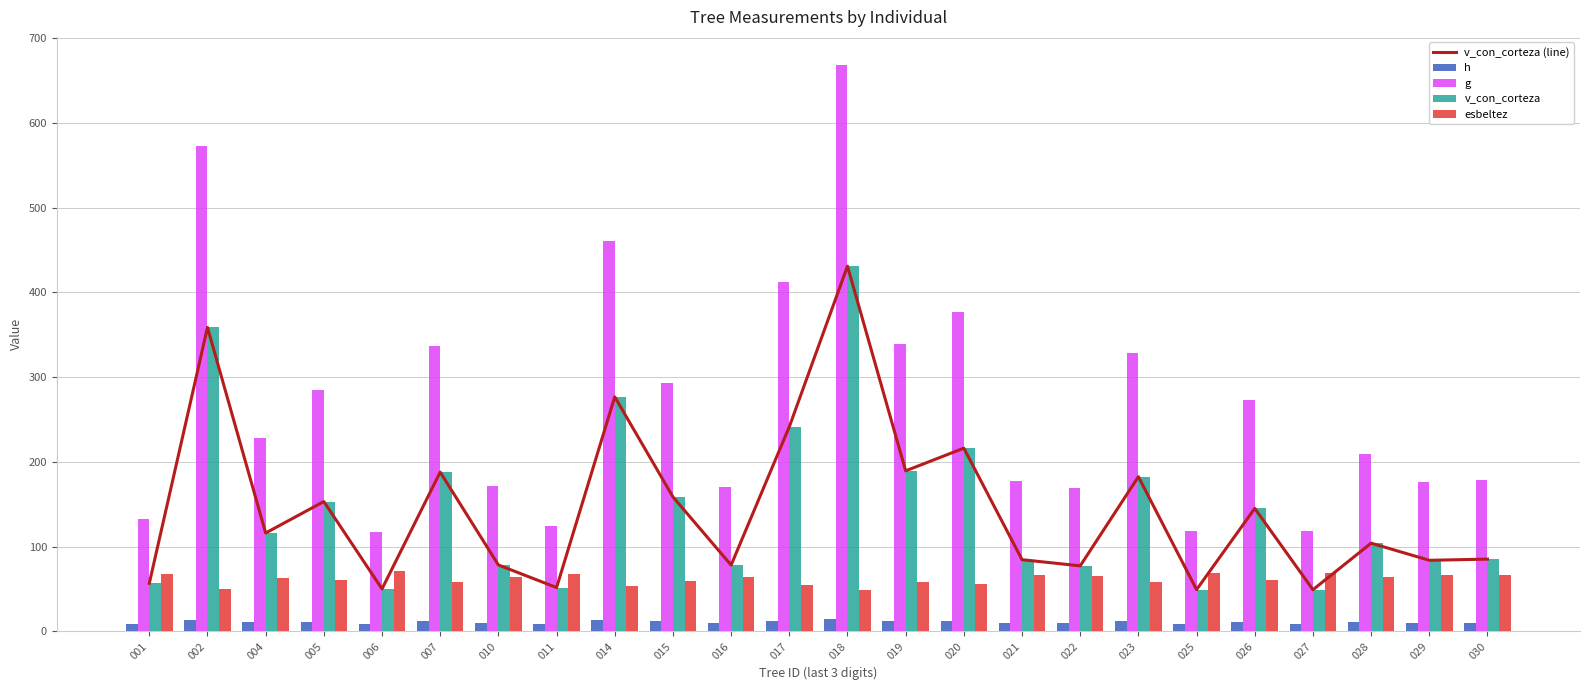

What is the smallest value displayed?

8.5